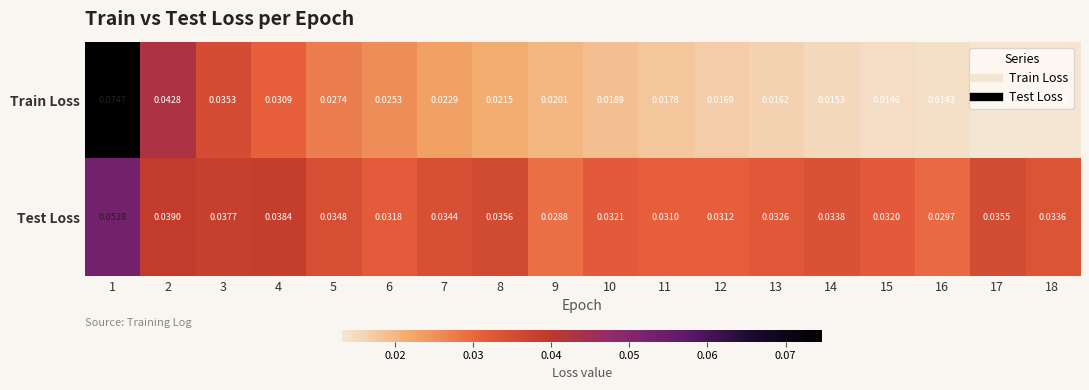

Which series has the largest total across all categories?

Test Loss